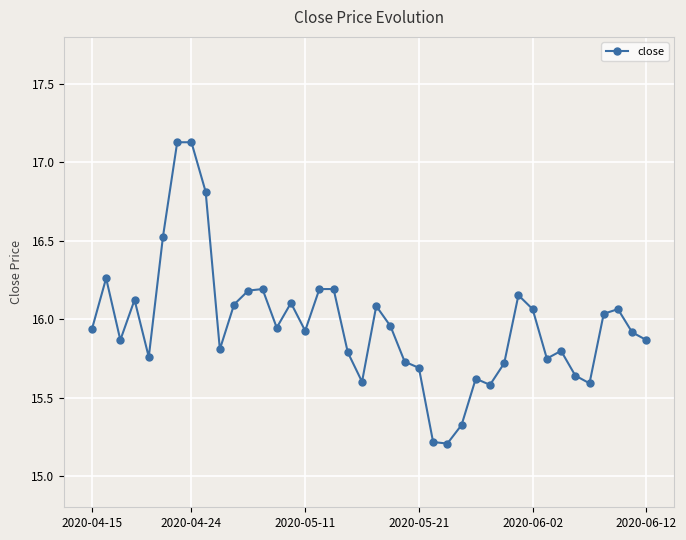

What is the minimum value shown in the chart?

15.2